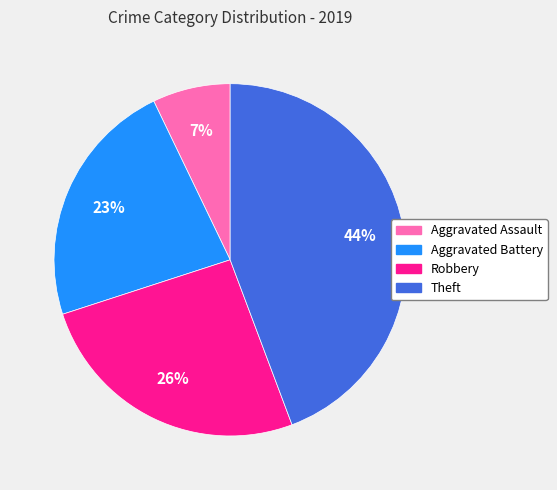

Between Theft and Robbery, which is larger?

Theft